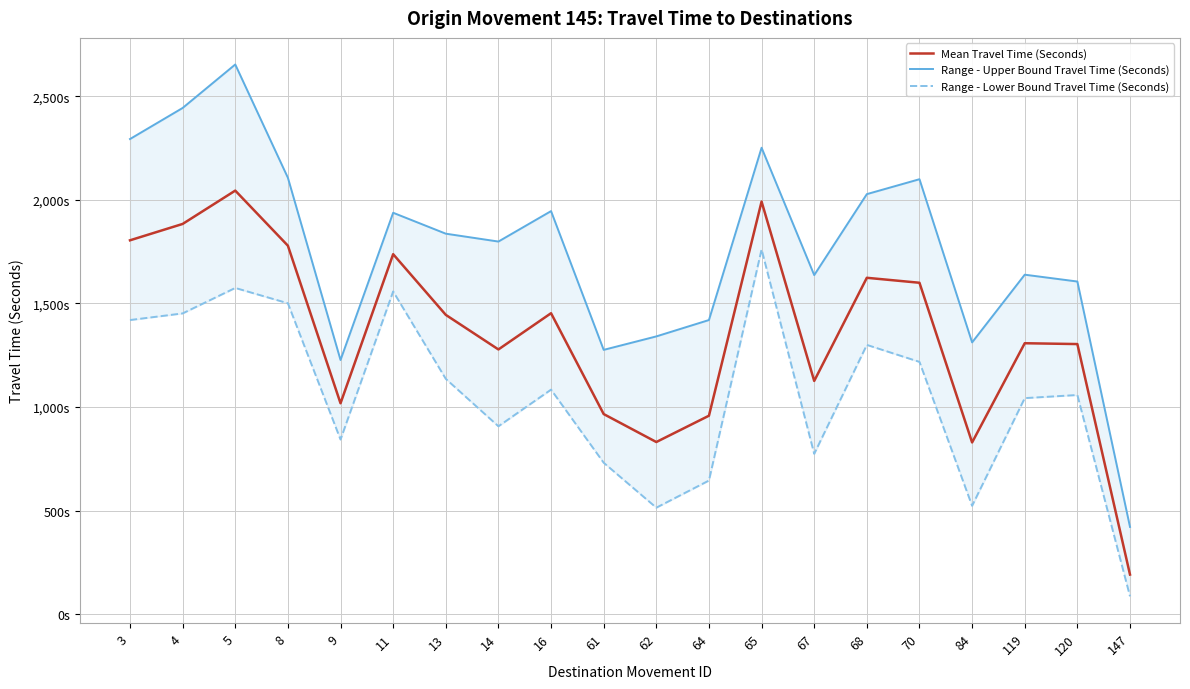

True or false: Range - Lower Bound Travel Time (Seconds) and Mean Travel Time (Seconds) intersect in this chart.

False